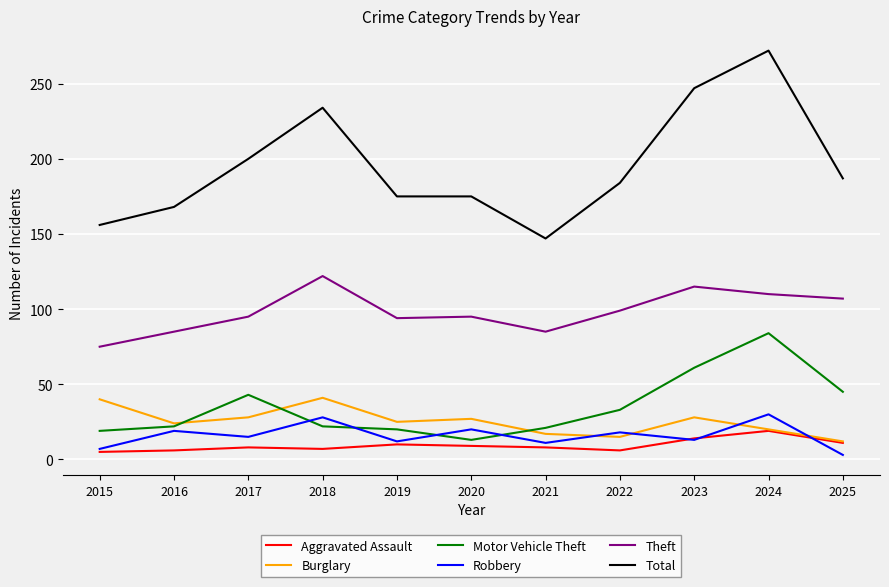

What is the minimum value for Motor Vehicle Theft?

13